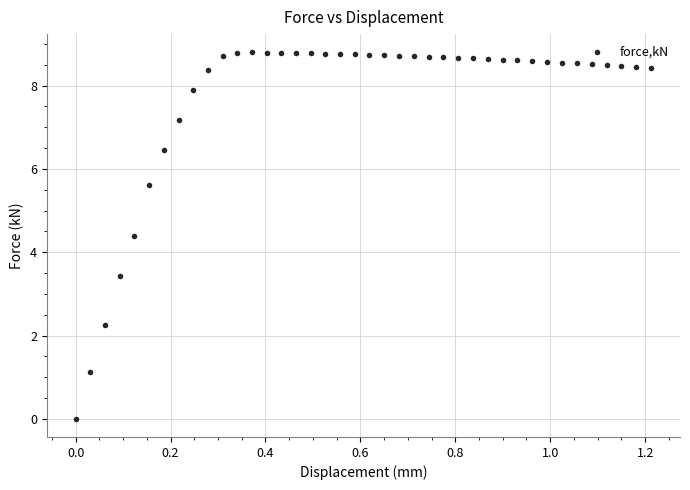

What Y value in the scatter plot is closest to 4?

4.4